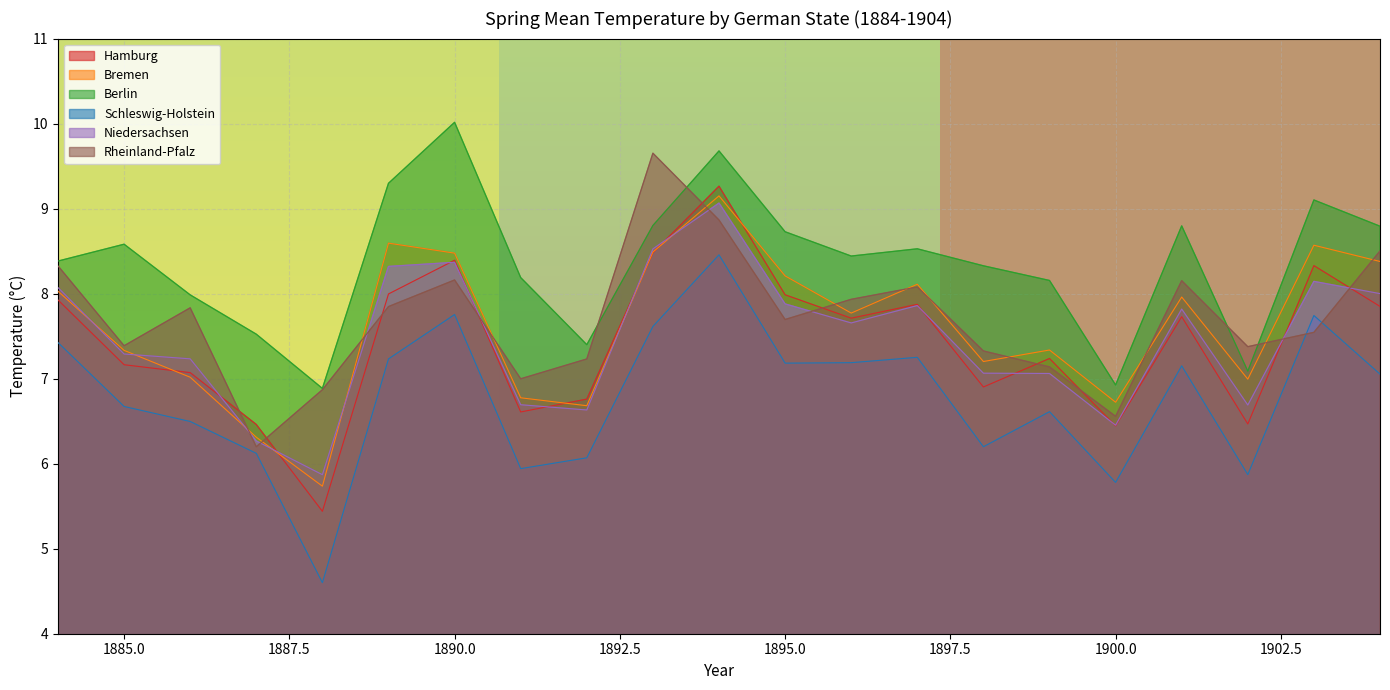

Count the number of data series in this chart.

6